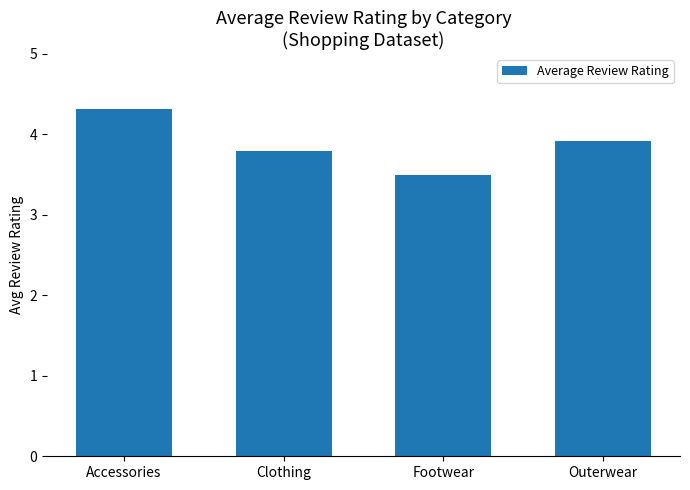

Reading left to right, list all the values displayed in this chart.

Accessories=4.3	Clothing=3.8	Footwear=3.5	Outerwear=3.9